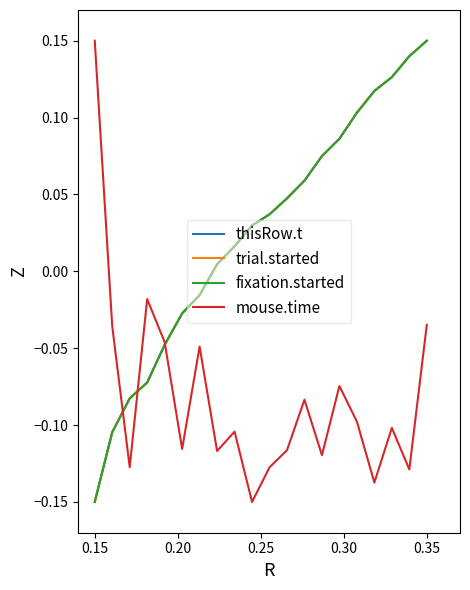

Does the chart display data point markers on the line(s)?

No